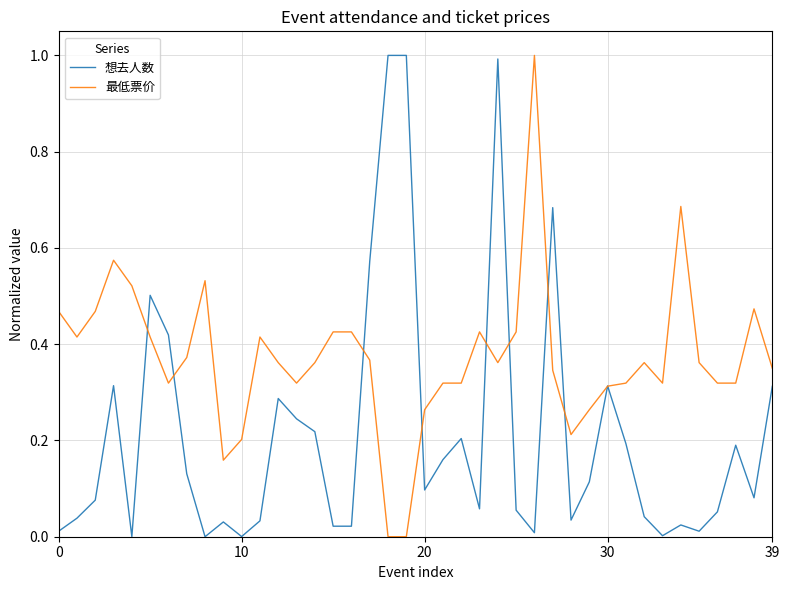

How many categories are shown in the chart?

40